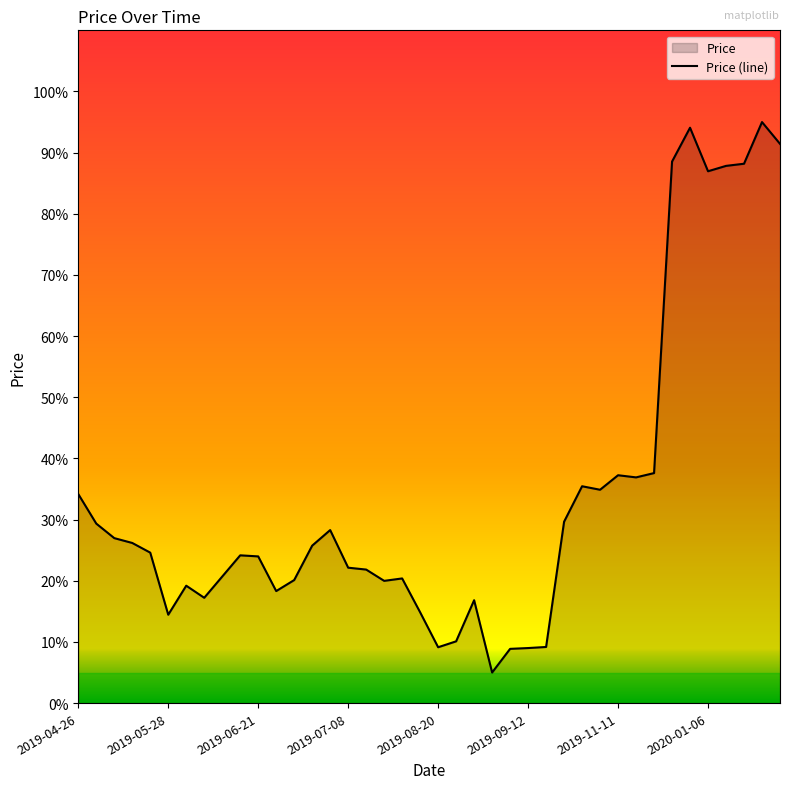

What is the ratio of the value at 31 to the value at 2019-04-26?

1.1